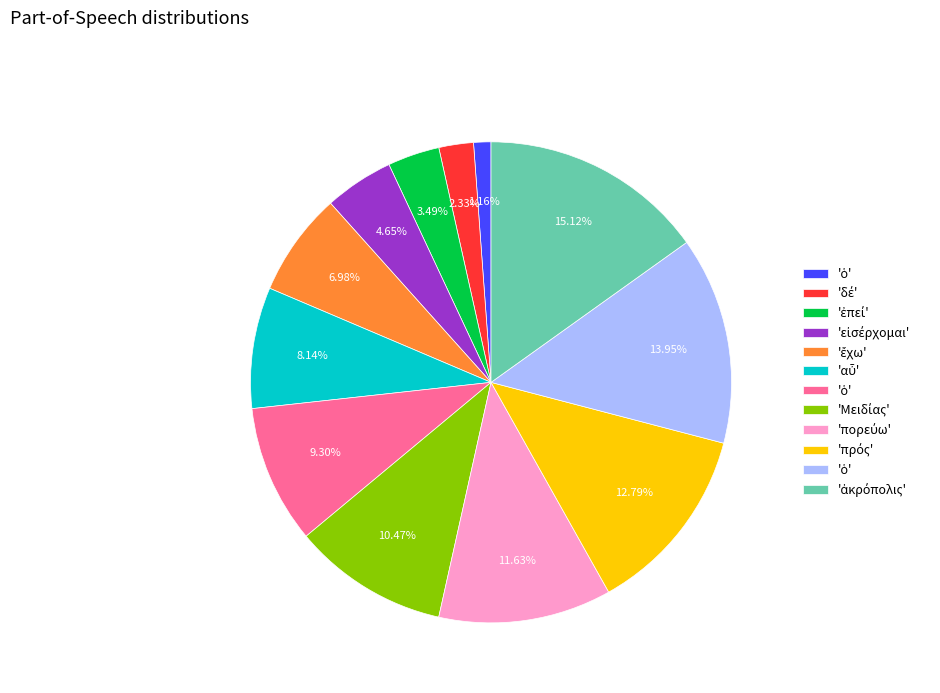

Is there any slice that represents more than half of the pie?

No